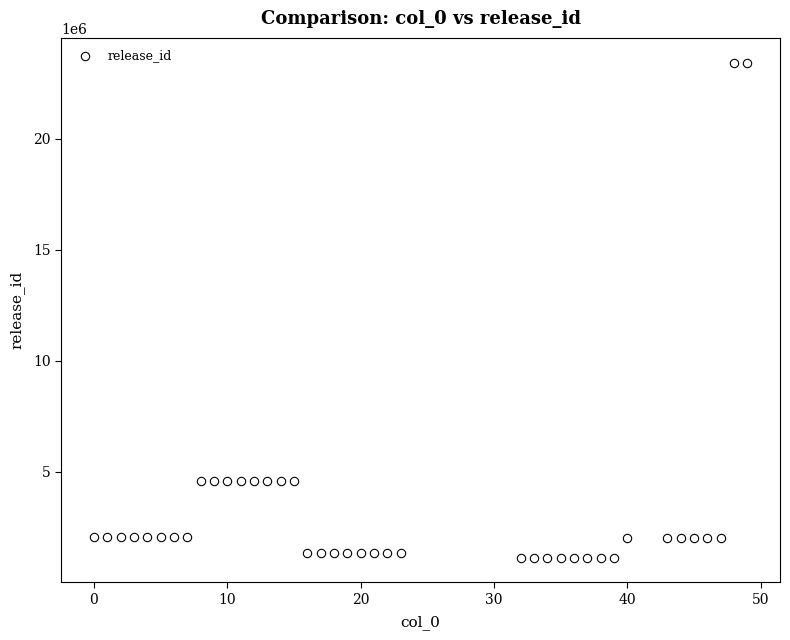

What is the range of Y values (max minus min)?

22312476